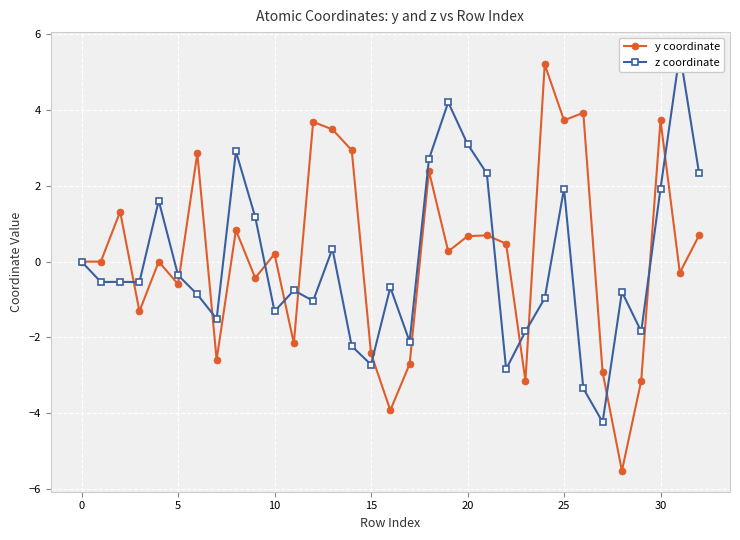

What are all the series names shown in the legend?

y coordinate, z coordinate